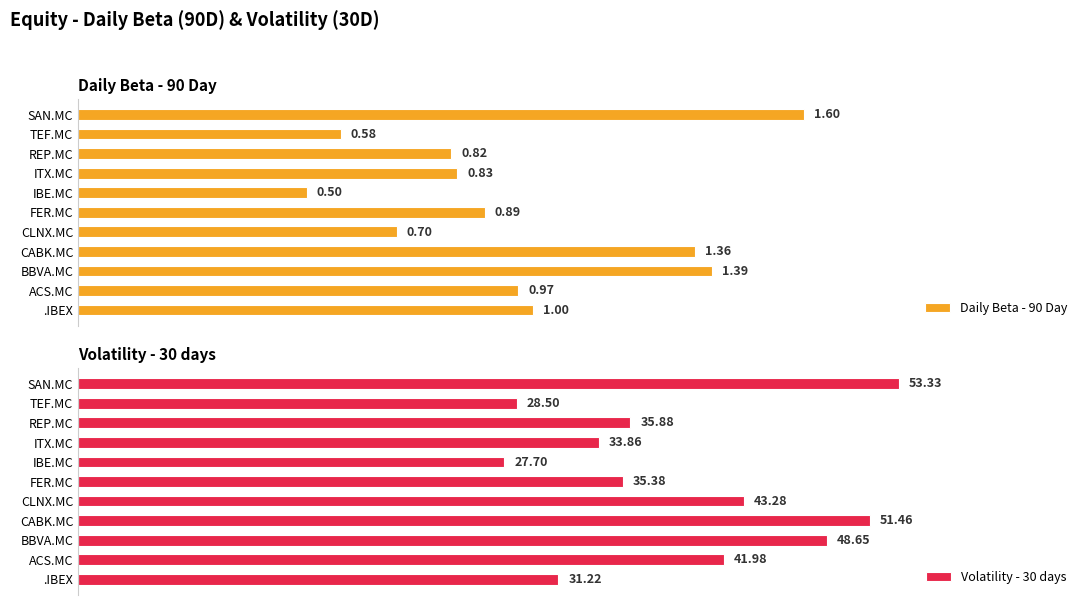

List the labels in order of Daily Beta - 90 Day value, smallest first.

IBE.MC, TEF.MC, CLNX.MC, REP.MC, ITX.MC, FER.MC, ACS.MC, .IBEX, CABK.MC, BBVA.MC, SAN.MC